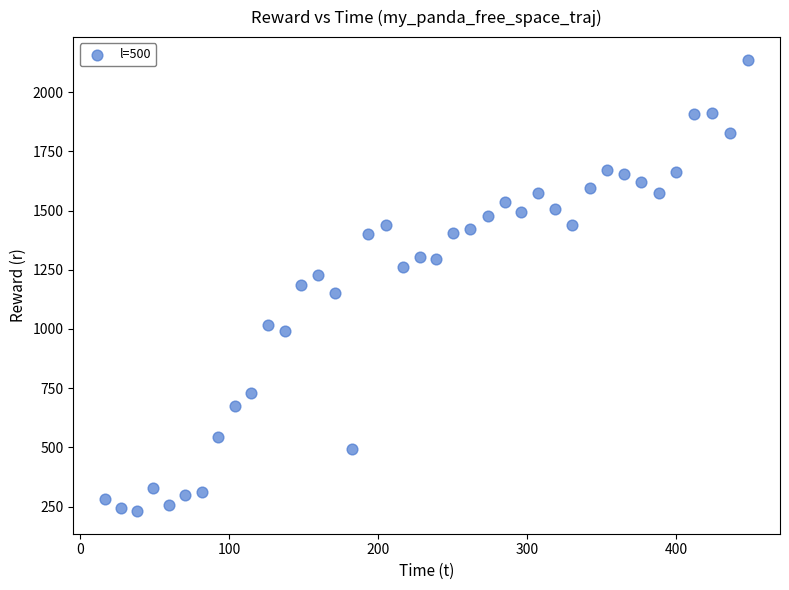

What is the range of X values (max minus min)?

430.9